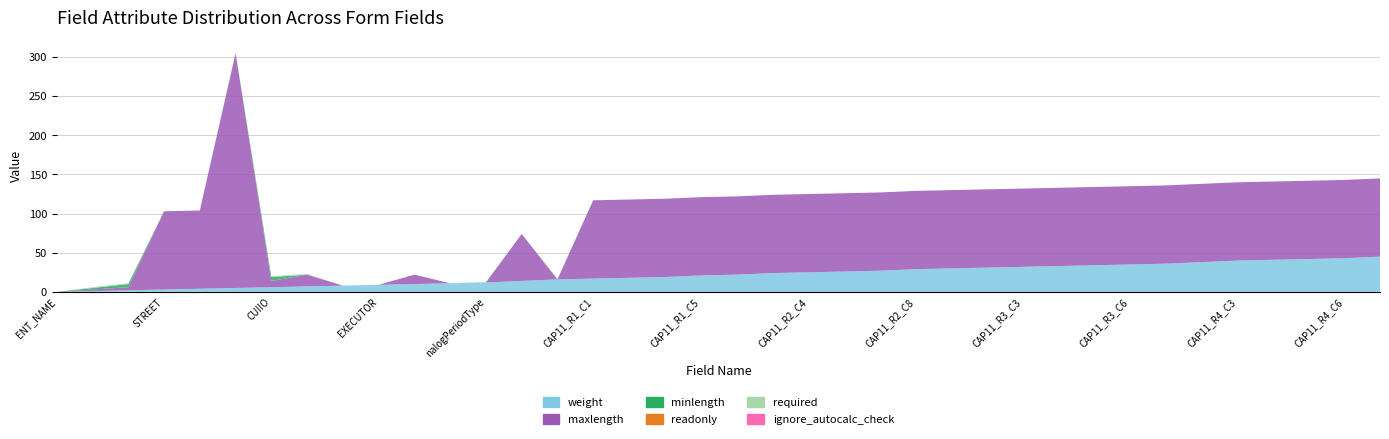

Reading left to right, extract all data points from this chart.

weight: ENT_NAME=0	FISCCOD_FISC=1	CUATM=2	STREET=3	STREET_NR=4	CAEM=5	CUIIO=6	IDNO=7	HEAD=8	EXECUTOR=9	PHONE=10	nalogPeriodLetter=11	nalogPeriodType=12	EMAIL=14	YEAR=16	CAP11_R1_C1=17	CAP11_R1_C3=18	CAP11_R1_C4=19	CAP11_R1_C5=21	CAP11_R2_C1=22	CAP11_R2_C3=24	CAP11_R2_C4=25	CAP11_R2_C5=26	CAP11_R2_C6=27	CAP11_R2_C8=29	CAP11_R3_C1=30	CAP11_R3_C2=31	CAP11_R3_C3=32	CAP11_R3_C4=33	CAP11_R3_C5=34	CAP11_R3_C6=35	CAP11_R3_C7=36	CAP11_R4_C1=38	CAP11_R4_C3=40	CAP11_R4_C4=41	CAP11_R4_C5=42	CAP11_R4_C6=43	CAP11_R4_C8=45
maxlength: ENT_NAME=0	FISCCOD_FISC=2	CUATM=4	STREET=100	STREET_NR=100	CAEM=300	CUIIO=8	IDNO=15	HEAD=0	EXECUTOR=0	PHONE=12	nalogPeriodLetter=0	nalogPeriodType=0	EMAIL=60	YEAR=0	CAP11_R1_C1=100	CAP11_R1_C3=100	CAP11_R1_C4=100	CAP11_R1_C5=100	CAP11_R2_C1=100	CAP11_R2_C3=100	CAP11_R2_C4=100	CAP11_R2_C5=100	CAP11_R2_C6=100	CAP11_R2_C8=100	CAP11_R3_C1=100	CAP11_R3_C2=100	CAP11_R3_C3=100	CAP11_R3_C4=100	CAP11_R3_C5=100	CAP11_R3_C6=100	CAP11_R3_C7=100	CAP11_R4_C1=100	CAP11_R4_C3=100	CAP11_R4_C4=100	CAP11_R4_C5=100	CAP11_R4_C6=100	CAP11_R4_C8=100
minlength: ENT_NAME=0	FISCCOD_FISC=2	CUATM=4	STREET=0	STREET_NR=0	CAEM=0	CUIIO=5	IDNO=0	HEAD=0	EXECUTOR=0	PHONE=0	nalogPeriodLetter=0	nalogPeriodType=0	EMAIL=0	YEAR=0	CAP11_R1_C1=0	CAP11_R1_C3=0	CAP11_R1_C4=0	CAP11_R1_C5=0	CAP11_R2_C1=0	CAP11_R2_C3=0	CAP11_R2_C4=0	CAP11_R2_C5=0	CAP11_R2_C6=0	CAP11_R2_C8=0	CAP11_R3_C1=0	CAP11_R3_C2=0	CAP11_R3_C3=0	CAP11_R3_C4=0	CAP11_R3_C5=0	CAP11_R3_C6=0	CAP11_R3_C7=0	CAP11_R4_C1=0	CAP11_R4_C3=0	CAP11_R4_C4=0	CAP11_R4_C5=0	CAP11_R4_C6=0	CAP11_R4_C8=0
readonly: ENT_NAME=0	FISCCOD_FISC=0	CUATM=0	STREET=0	STREET_NR=0	CAEM=0	CUIIO=0	IDNO=0	HEAD=0	EXECUTOR=0	PHONE=0	nalogPeriodLetter=0	nalogPeriodType=0	EMAIL=0	YEAR=0	CAP11_R1_C1=0	CAP11_R1_C3=0	CAP11_R1_C4=0	CAP11_R1_C5=0	CAP11_R2_C1=0	CAP11_R2_C3=0	CAP11_R2_C4=0	CAP11_R2_C5=0	CAP11_R2_C6=0	CAP11_R2_C8=0	CAP11_R3_C1=0	CAP11_R3_C2=0	CAP11_R3_C3=0	CAP11_R3_C4=0	CAP11_R3_C5=0	CAP11_R3_C6=0	CAP11_R3_C7=0	CAP11_R4_C1=0	CAP11_R4_C3=0	CAP11_R4_C4=0	CAP11_R4_C5=0	CAP11_R4_C6=0	CAP11_R4_C8=0
required: ENT_NAME=0	FISCCOD_FISC=1	CUATM=1	STREET=0	STREET_NR=0	CAEM=1	CUIIO=1	IDNO=1	HEAD=0	EXECUTOR=0	PHONE=0	nalogPeriodLetter=0	nalogPeriodType=1	EMAIL=0	YEAR=1	CAP11_R1_C1=0	CAP11_R1_C3=0	CAP11_R1_C4=0	CAP11_R1_C5=0	CAP11_R2_C1=0	CAP11_R2_C3=0	CAP11_R2_C4=0	CAP11_R2_C5=0	CAP11_R2_C6=0	CAP11_R2_C8=0	CAP11_R3_C1=0	CAP11_R3_C2=0	CAP11_R3_C3=0	CAP11_R3_C4=0	CAP11_R3_C5=0	CAP11_R3_C6=0	CAP11_R3_C7=0	CAP11_R4_C1=0	CAP11_R4_C3=0	CAP11_R4_C4=0	CAP11_R4_C5=0	CAP11_R4_C6=0	CAP11_R4_C8=0
ignore_autocalc_check: ENT_NAME=0	FISCCOD_FISC=0	CUATM=0	STREET=0	STREET_NR=0	CAEM=0	CUIIO=0	IDNO=0	HEAD=0	EXECUTOR=0	PHONE=0	nalogPeriodLetter=0	nalogPeriodType=0	EMAIL=0	YEAR=0	CAP11_R1_C1=0	CAP11_R1_C3=0	CAP11_R1_C4=0	CAP11_R1_C5=0	CAP11_R2_C1=0	CAP11_R2_C3=0	CAP11_R2_C4=0	CAP11_R2_C5=0	CAP11_R2_C6=0	CAP11_R2_C8=0	CAP11_R3_C1=0	CAP11_R3_C2=0	CAP11_R3_C3=0	CAP11_R3_C4=0	CAP11_R3_C5=0	CAP11_R3_C6=0	CAP11_R3_C7=0	CAP11_R4_C1=0	CAP11_R4_C3=0	CAP11_R4_C4=0	CAP11_R4_C5=0	CAP11_R4_C6=0	CAP11_R4_C8=0